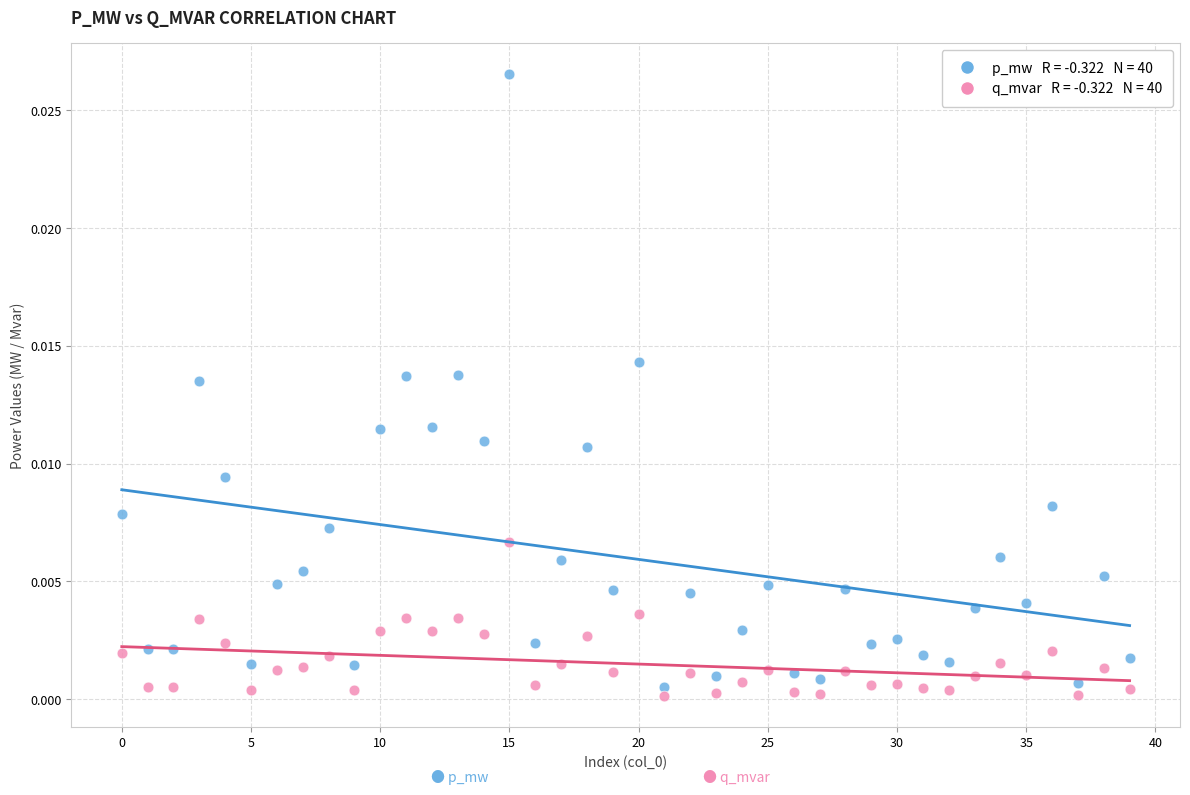

How many data points are displayed?

80